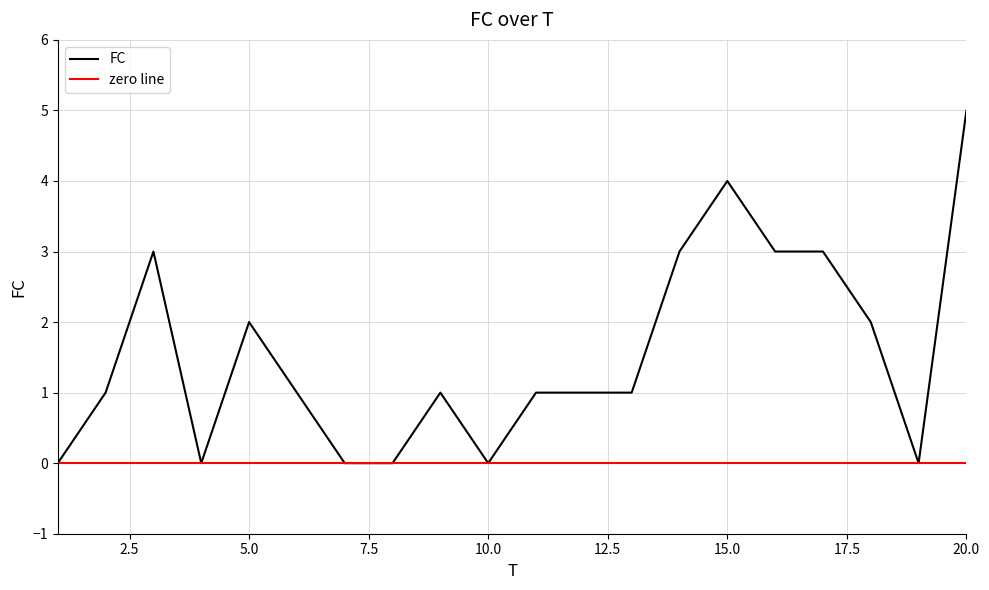

Rank the categories by value from lowest to highest.

1, 4, 7, 8, 10, 19, 2, 6, 9, 11, 12, 13, 5, 18, 3, 14, 16, 17, 15, 20